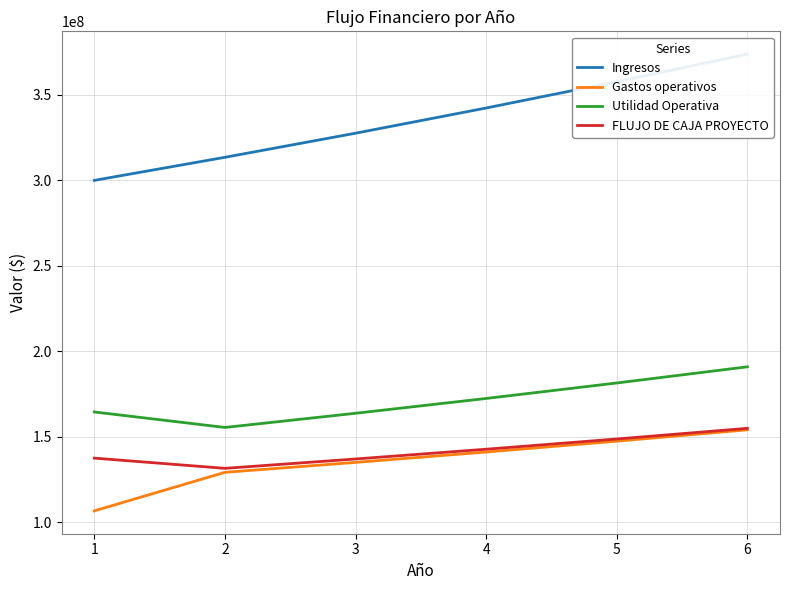

At 1, list the series in order from smallest to largest.

Gastos operativos, FLUJO DE CAJA PROYECTO, Utilidad Operativa, Ingresos